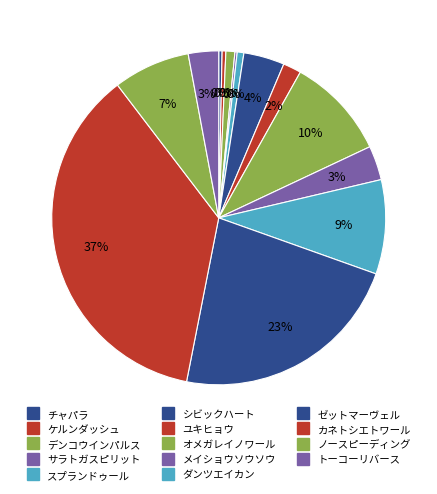

Which category has the biggest portion of the pie?

カネトシエトワール